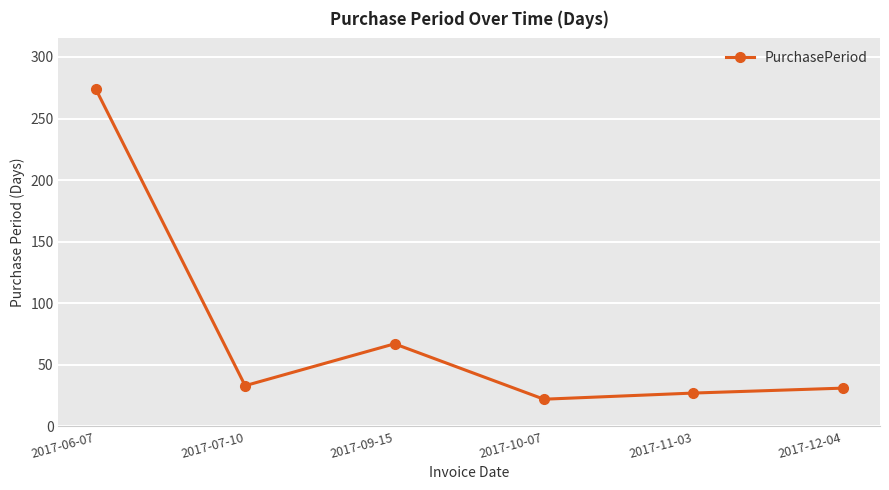

What is the difference between the values at 2017-12-04 and 2017-10-07?

9